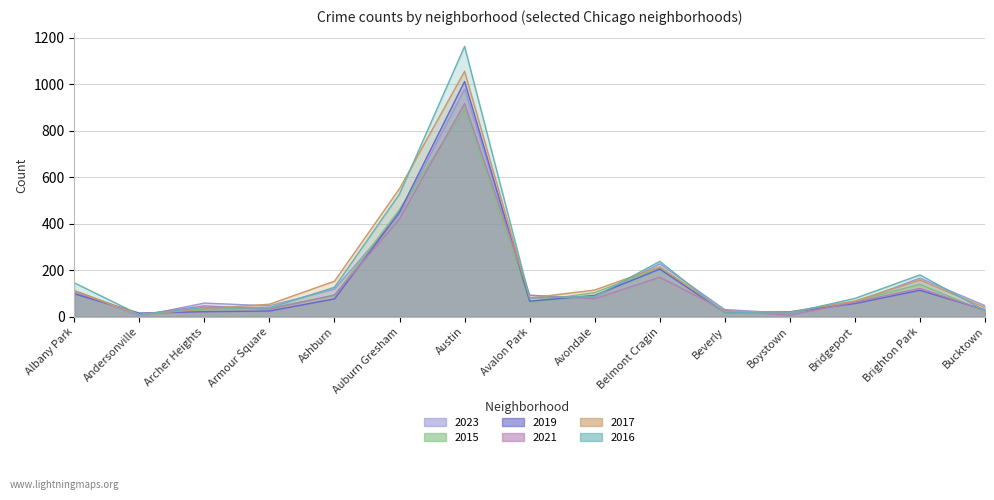

Between Austin and Boystown, which series saw the biggest shift?

2016